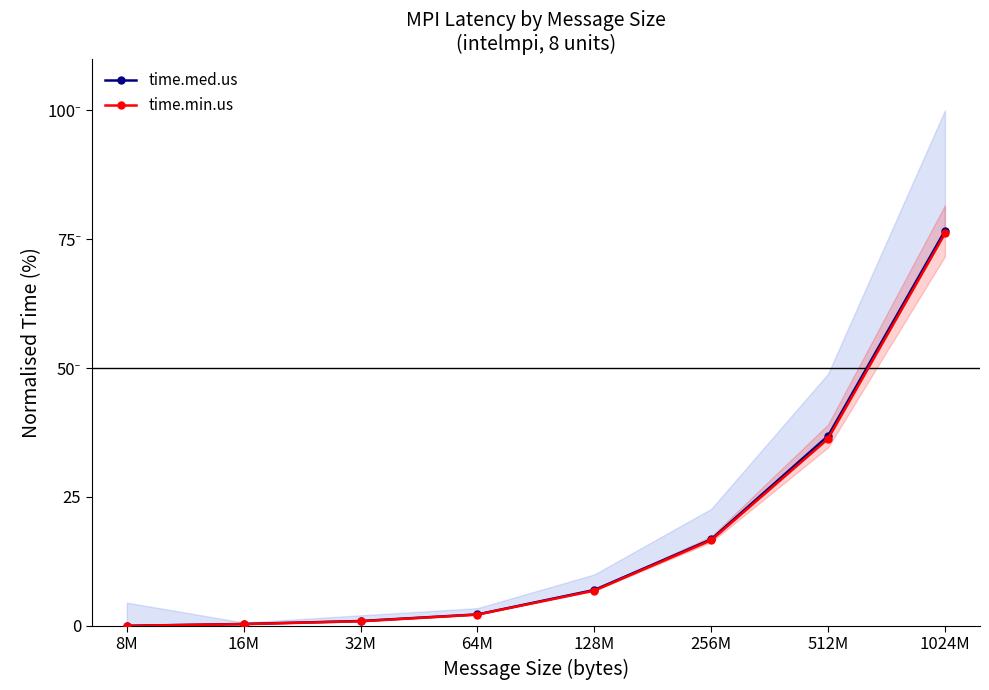

List the series in order of their overall mean, highest first.

time.med.us, time.min.us